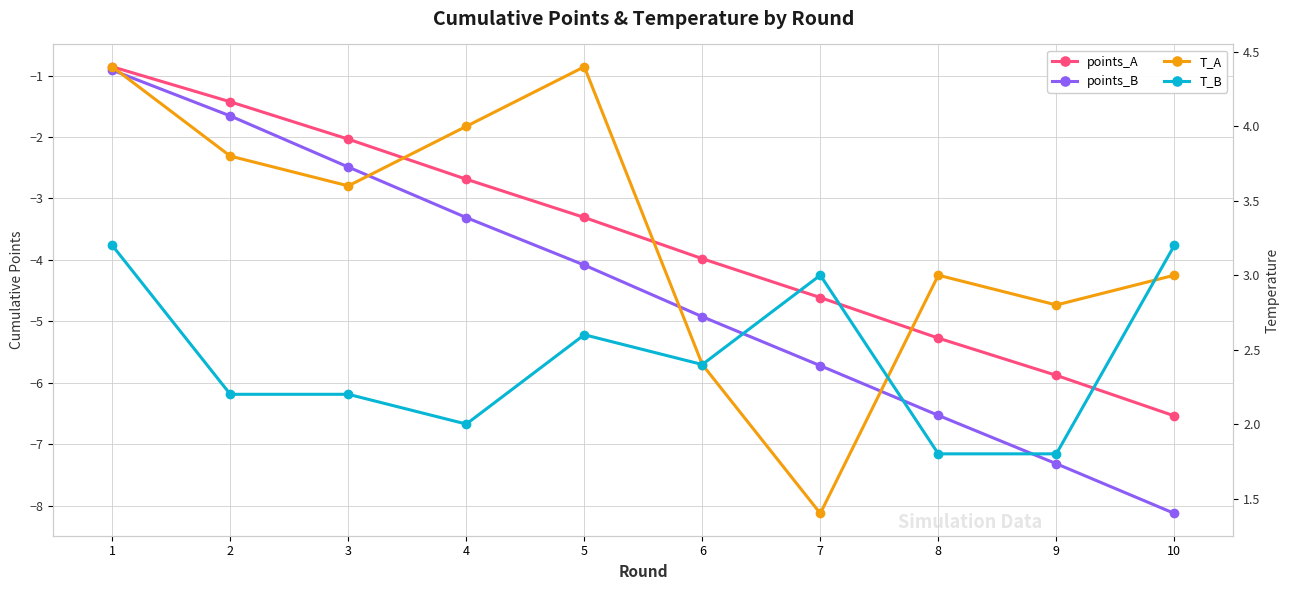

Reading left to right, extract all data points from this chart.

points_A: 1=-0.9	2=-1.4	3=-2.0	4=-2.7	5=-3.3	6=-4.0	7=-4.6	8=-5.3	9=-5.9	10=-6.5
points_B: 1=-0.9	2=-1.7	3=-2.5	4=-3.3	5=-4.1	6=-4.9	7=-5.7	8=-6.5	9=-7.3	10=-8.1
T_A: 1=4.4	2=3.8	3=3.6	4=4.0	5=4.4	6=2.4	7=1.4	8=3.0	9=2.8	10=3.0
T_B: 1=3.2	2=2.2	3=2.2	4=2.0	5=2.6	6=2.4	7=3.0	8=1.8	9=1.8	10=3.2